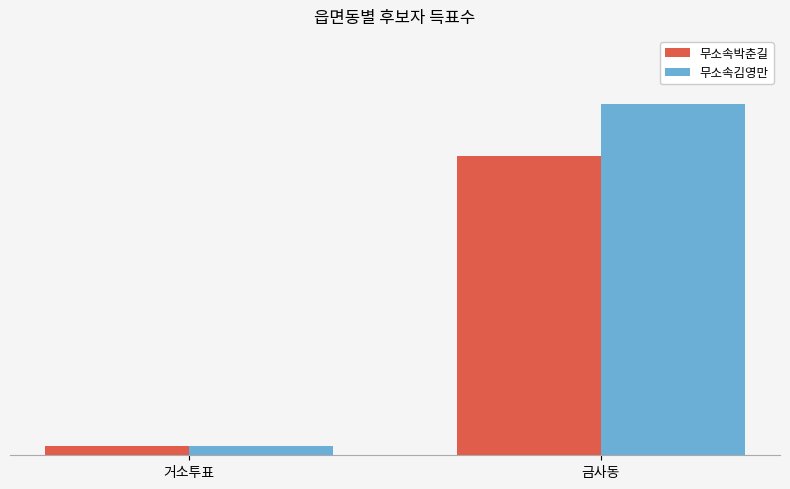

What is the label of the 2nd bar from the right?

거소투표